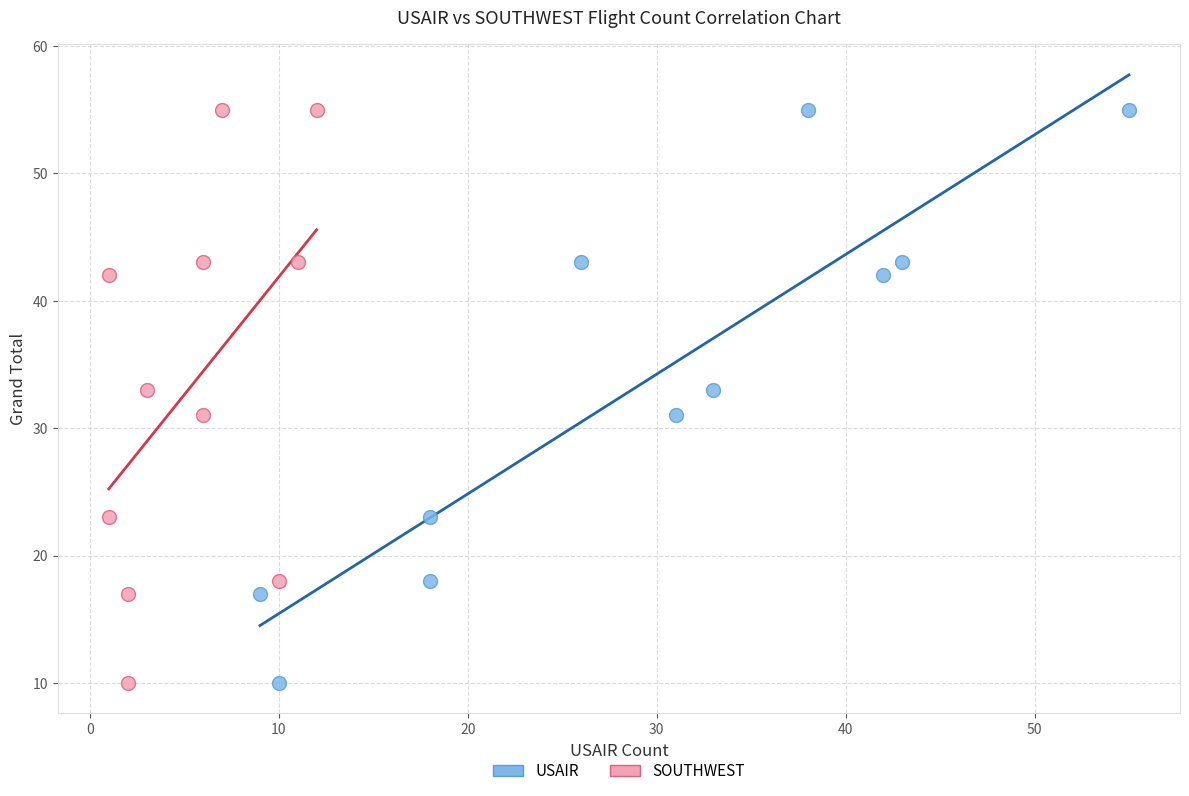

What are all the series names shown in the legend?

USAIR, SOUTHWEST